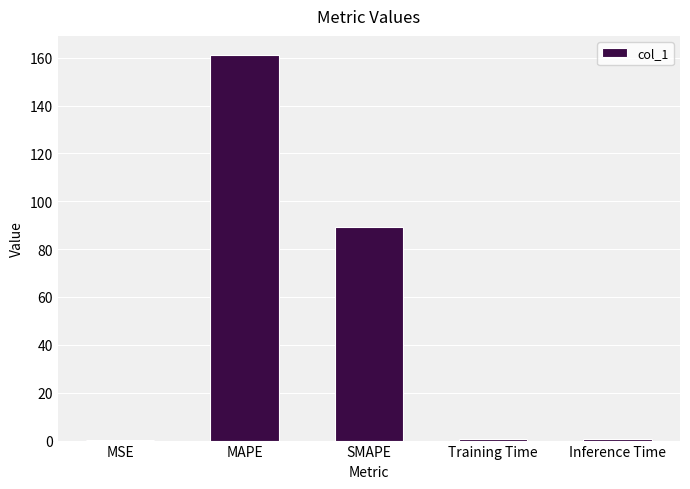

True or false: the data shows 89.2 at SMAPE.

True